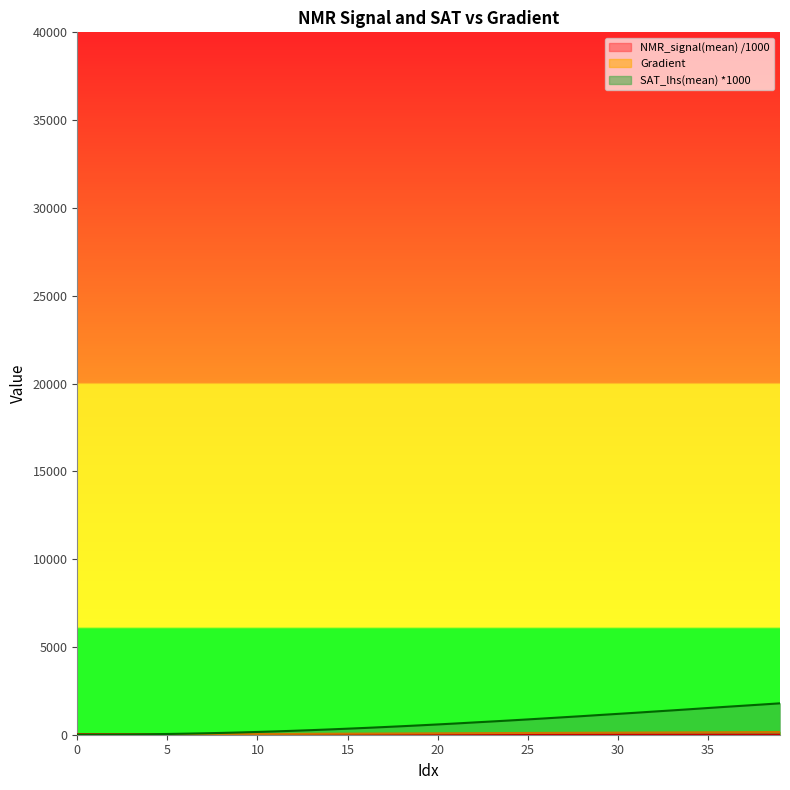

How many values in Gradient are above zero?

39